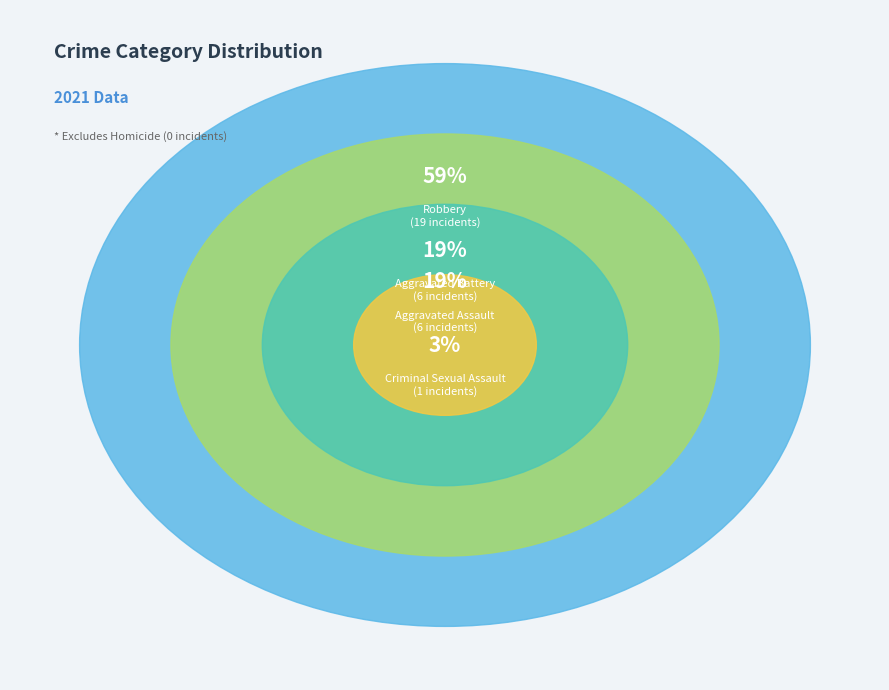

Which slice represents more than half of the pie?

Robbery